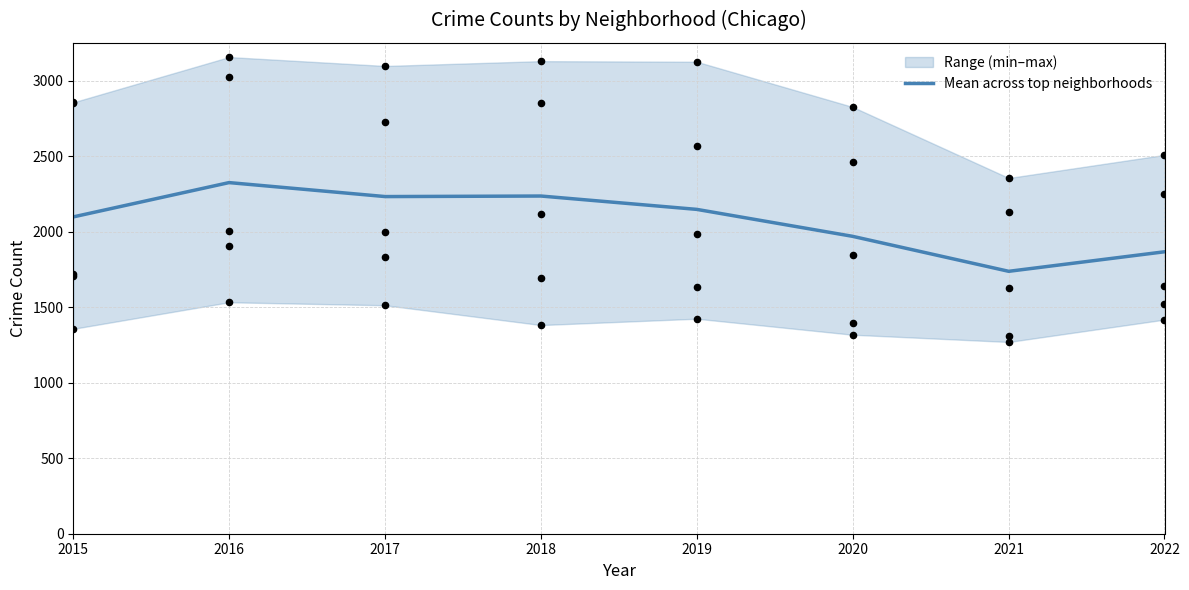

Approximately how many times larger is the value at 2020 compared to 2019?

0.9